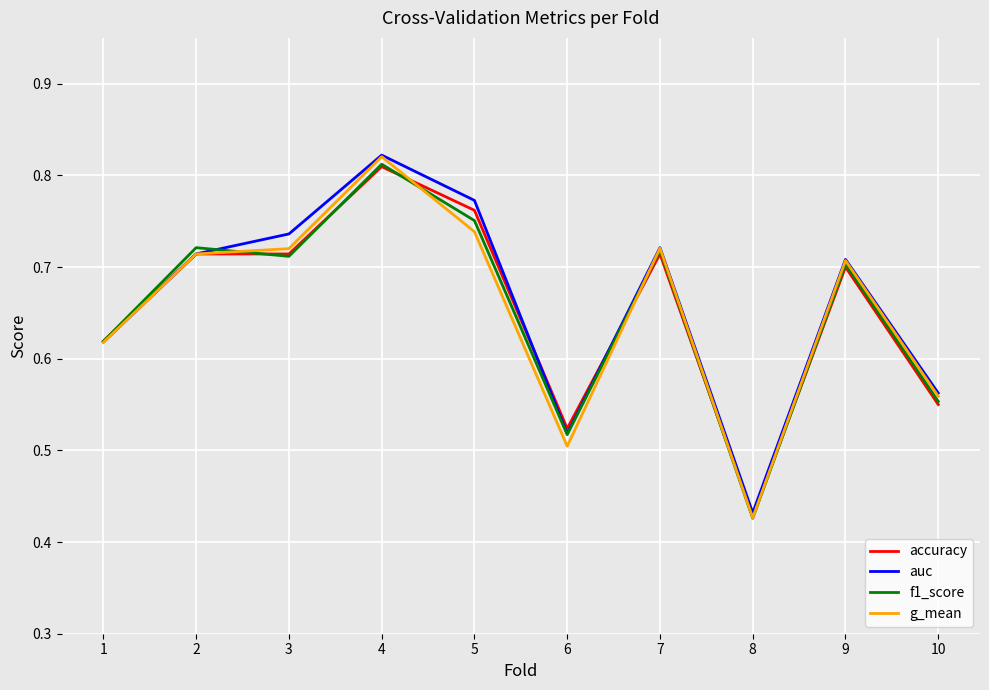

Where is g_mean nearest to the value 0?

8